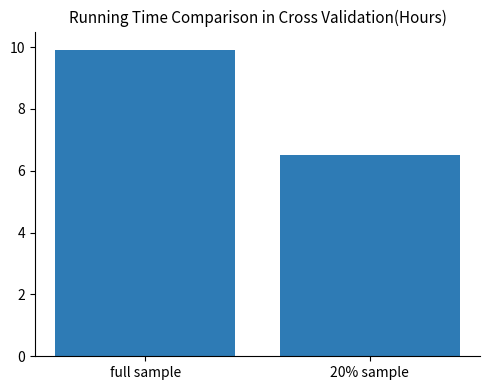

How many bars are there in total?

2